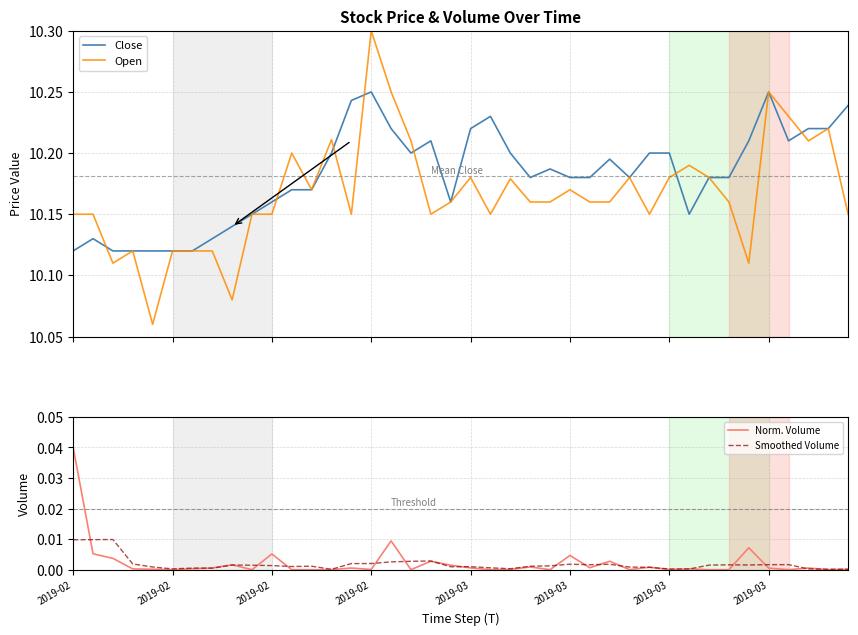

Reading left to right, what are all the values shown in this chart?

Close: 10.1	10.1	10.1	10.1	10.1	10.1	10.1	10.1	10.1	10.2	10.2	10.2	10.2	10.2	10.2	10.2	10.2	10.2	10.2	10.2	10.2	10.2	10.2	10.2	10.2	10.2	10.2	10.2	10.2	10.2	10.2	10.2	10.2	10.2	10.2	10.2	10.2	10.2	10.2	10.2
Open: 10.2	10.2	10.1	10.1	10.1	10.1	10.1	10.1	10.1	10.2	10.2	10.2	10.2	10.2	10.2	10.3	10.2	10.2	10.2	10.2	10.2	10.2	10.2	10.2	10.2	10.2	10.2	10.2	10.2	10.2	10.2	10.2	10.2	10.2	10.1	10.2	10.2	10.2	10.2	10.2
Norm. Volume: 0.0	0.0	0.0	0.0	0.0	0.0	0.0	0.0	0.0	0.0	0.0	0.0	0.0	0.0	0.0	0.0	0.0	0.0	0.0	0.0	0.0	0.0	0.0	0.0	0.0	0.0	0.0	0.0	0.0	0.0	0.0	0.0	0.0	0.0	0.0	0.0	0.0	0.0	0.0	0.0
Smoothed Volume: 0.0	0.0	0.0	0.0	0.0	0.0	0.0	0.0	0.0	0.0	0.0	0.0	0.0	0.0	0.0	0.0	0.0	0.0	0.0	0.0	0.0	0.0	0.0	0.0	0.0	0.0	0.0	0.0	0.0	0.0	0.0	0.0	0.0	0.0	0.0	0.0	0.0	0.0	0.0	0.0